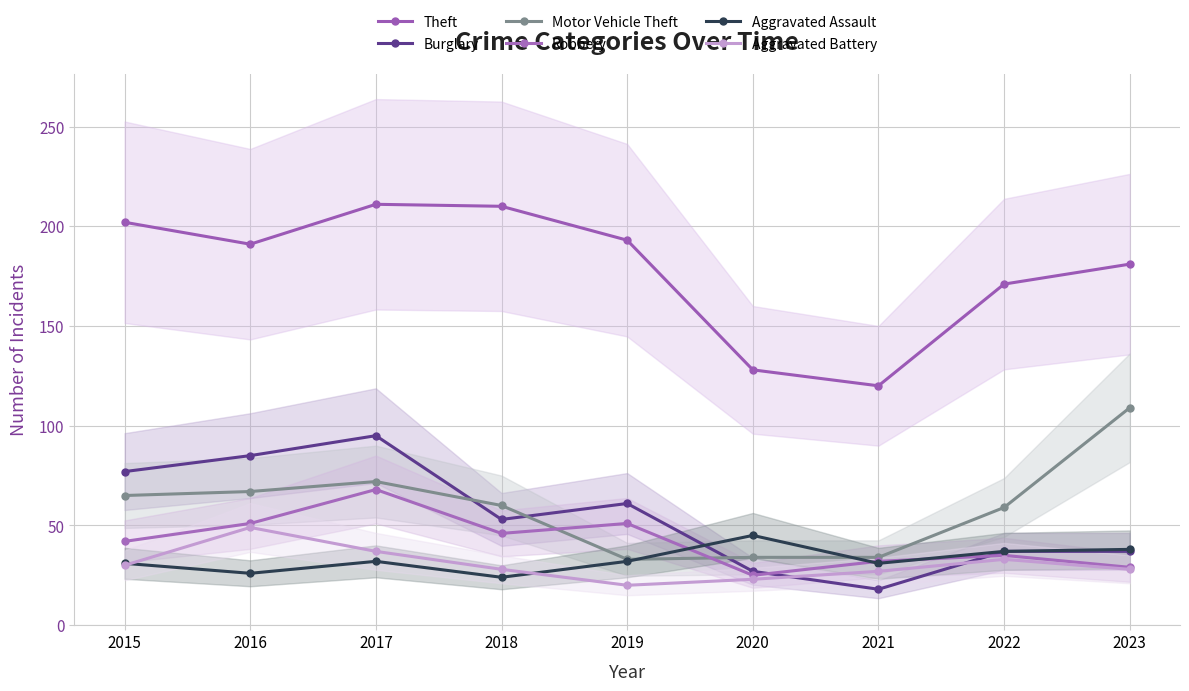

How many interior local peaks does the Aggravated Assault series have?

2